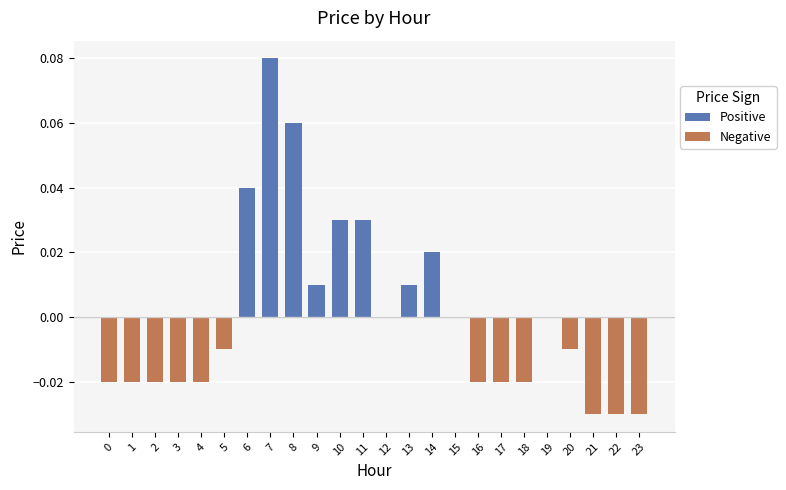

Rank the series at 15 from lowest to highest value.

Positive, Negative